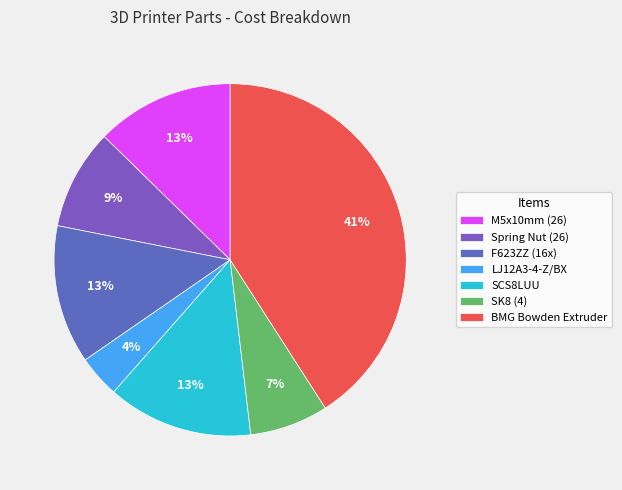

How many slices are in this pie chart?

7